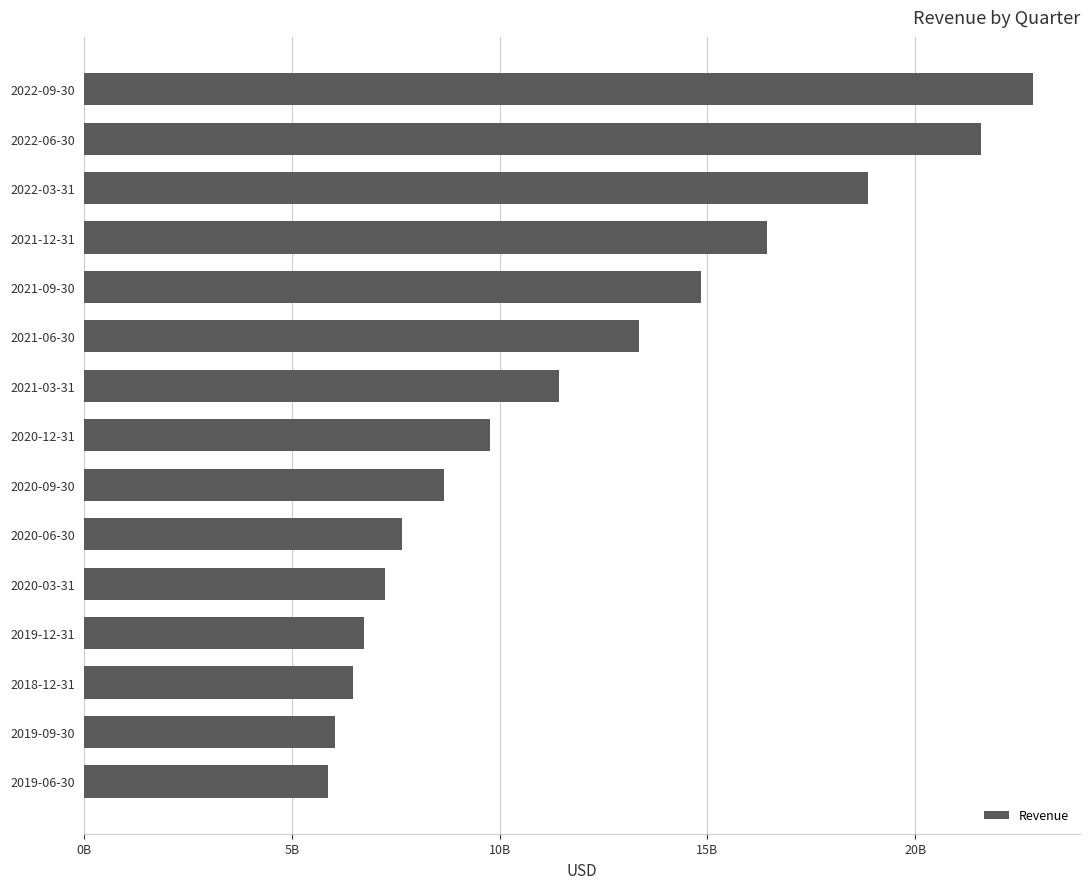

Does the chart contain any negative values?

No